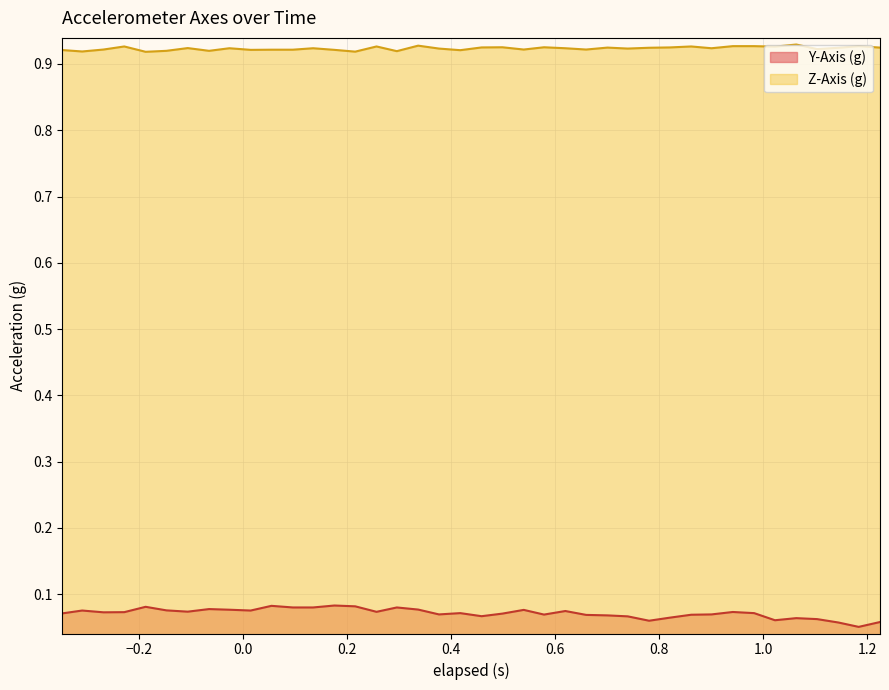

Reading right to left, transcribe all the data shown in this chart.

Y-Axis (g): 0.1	0.1	0.1	0.1	0.1	0.1	0.1	0.1	0.1	0.1	0.1	0.1	0.1	0.1	0.1	0.1	0.1	0.1	0.1	0.1	0.1	0.1	0.1	0.1	0.1	0.1	0.1	0.1	0.1	0.1	0.1	0.1	0.1	0.1	0.1	0.1	0.1	0.1	0.1	0.1
Z-Axis (g): 0.9	0.9	0.9	0.9	0.9	0.9	0.9	0.9	0.9	0.9	0.9	0.9	0.9	0.9	0.9	0.9	0.9	0.9	0.9	0.9	0.9	0.9	0.9	0.9	0.9	0.9	0.9	0.9	0.9	0.9	0.9	0.9	0.9	0.9	0.9	0.9	0.9	0.9	0.9	0.9